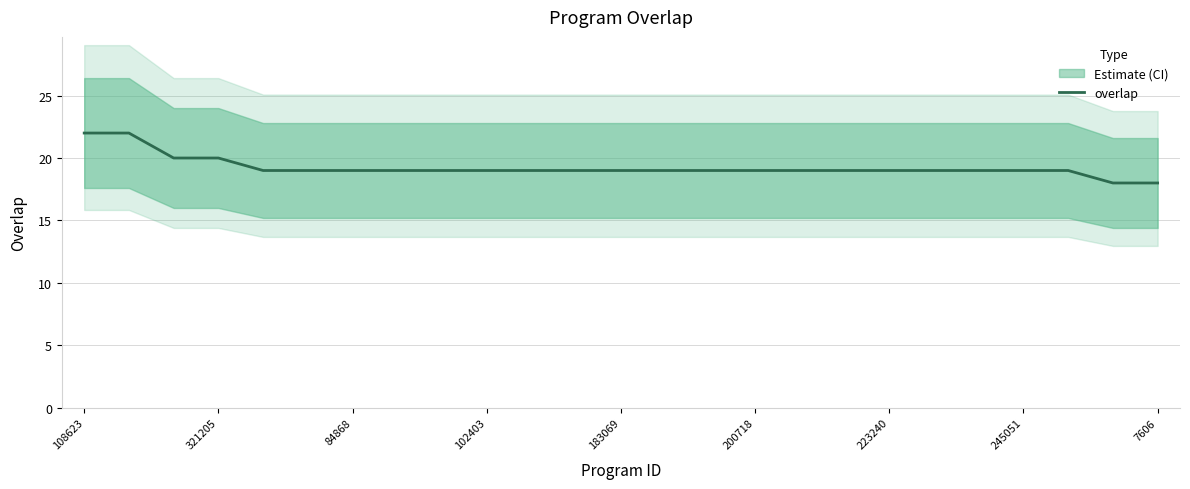

What is the difference between the maximum and minimum values?

4